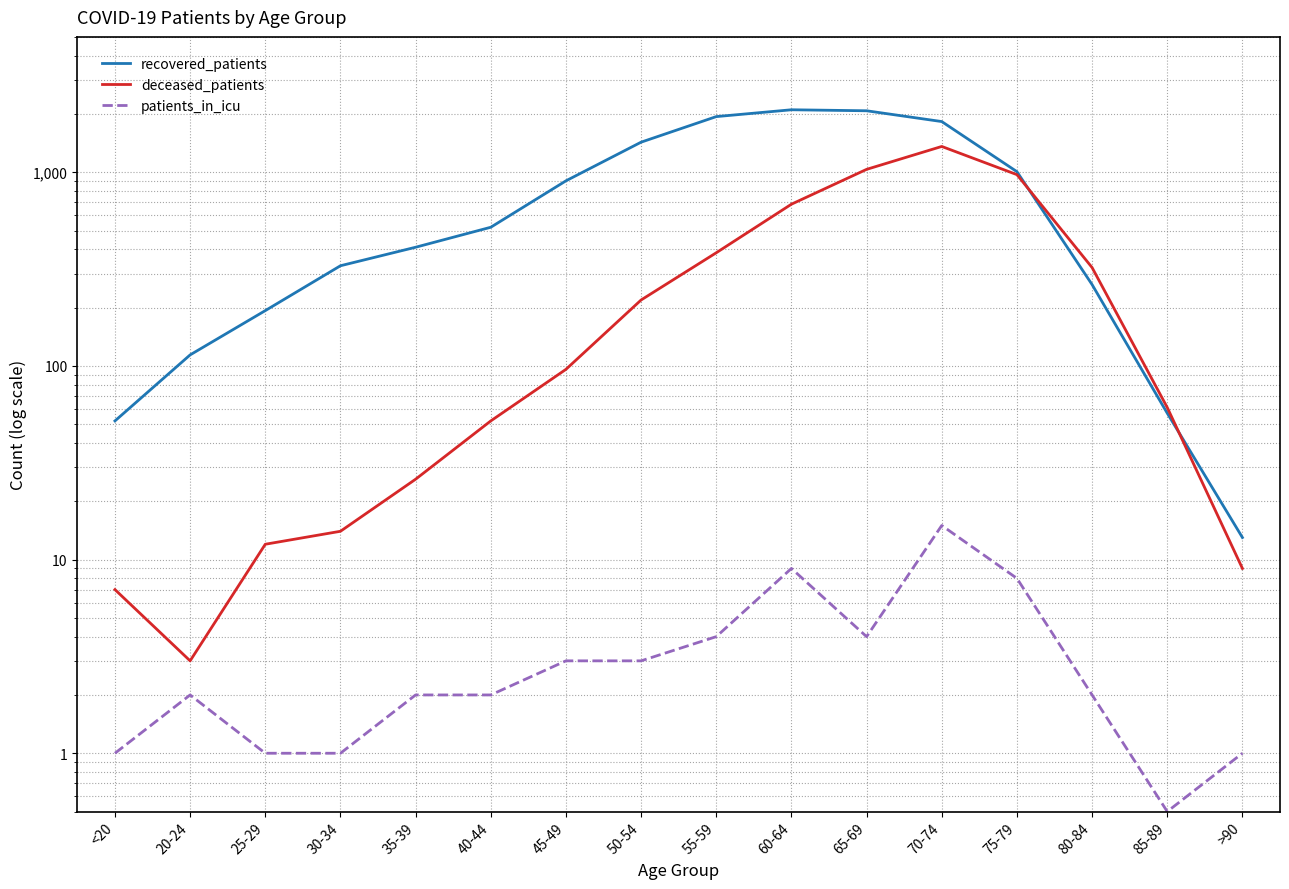

True or false: deceased_patients and patients_in_icu intersect in this chart.

False